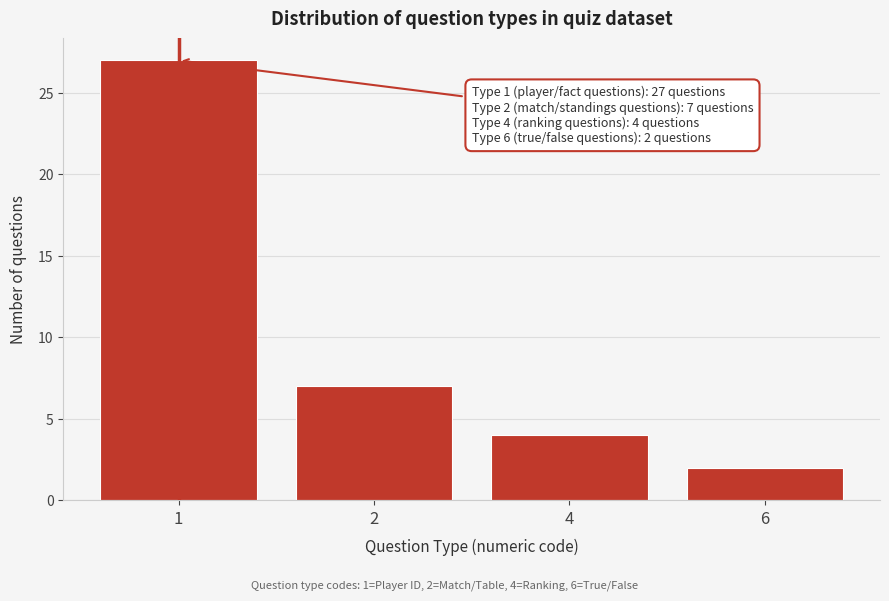

Reading left to right, list all the values displayed in this chart.

1=27	2=7	4=4	6=2